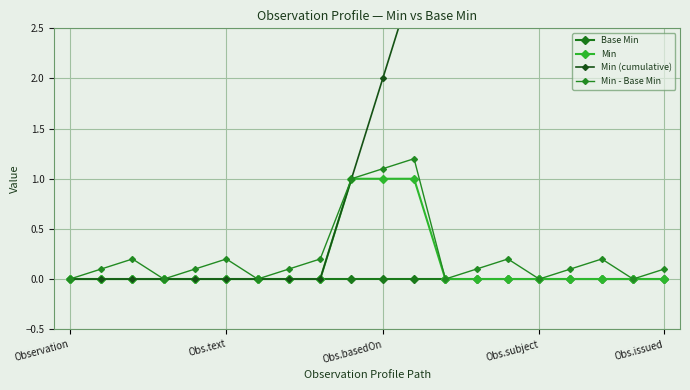

Is it true that Min - Base Min equals 0.0 at 16?

False